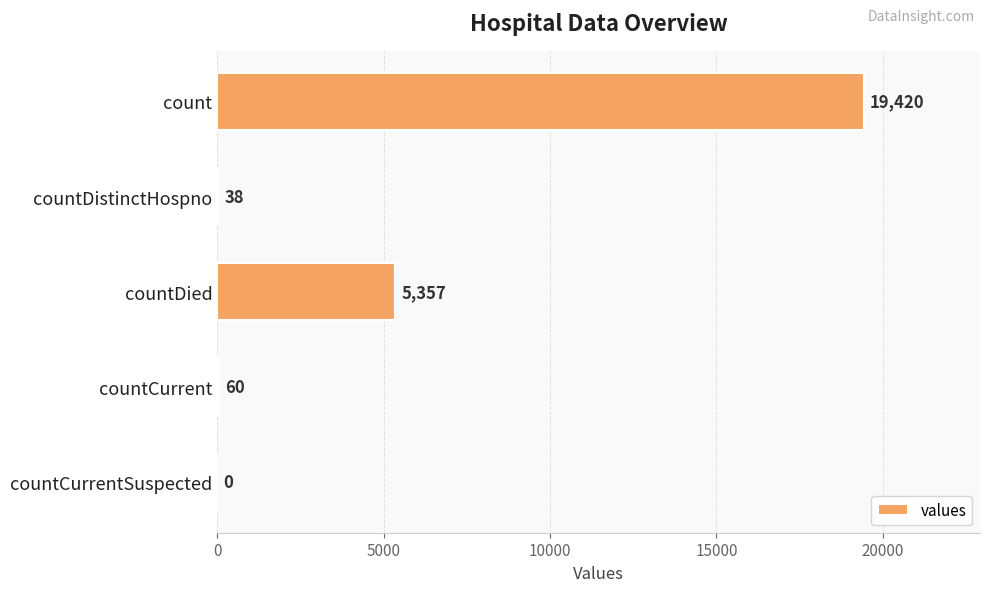

How many categories are shown in the chart?

5